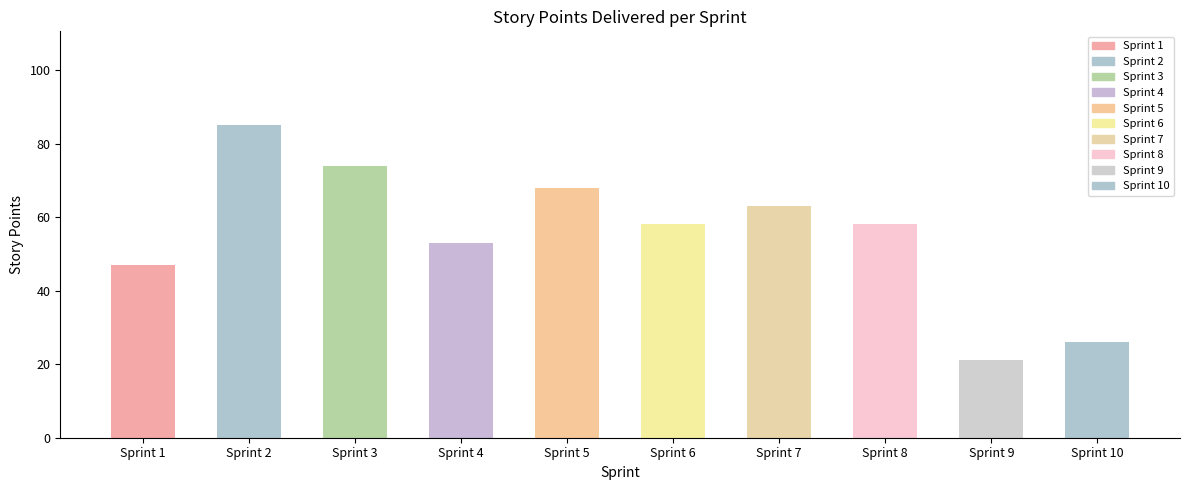

Which label corresponds to the smallest value in the chart?

Sprint 9